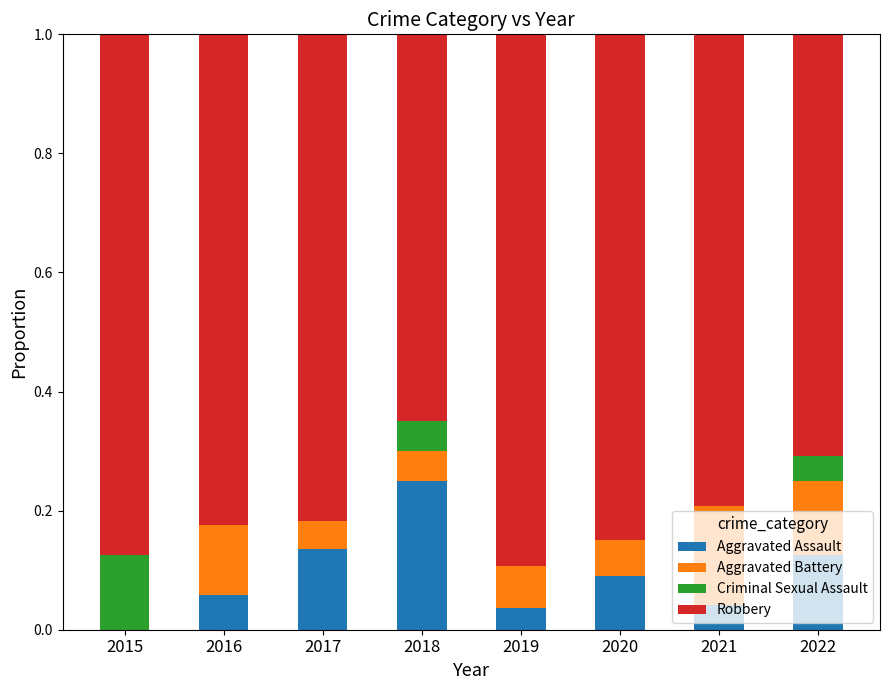

The value of Robbery at 2017 is 0.8. True or false?

True